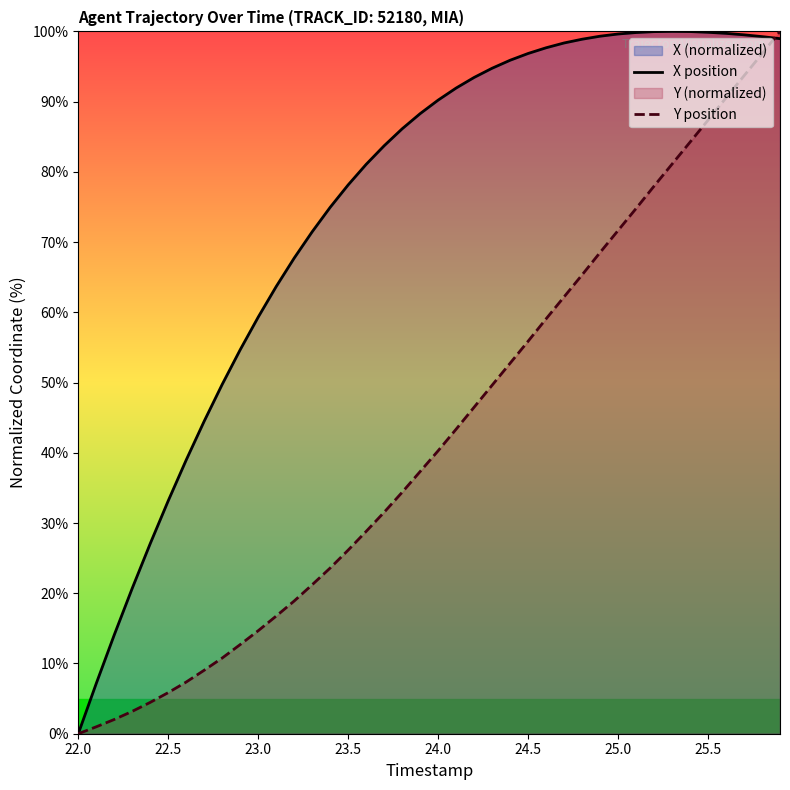

Which series ends up on top after the final intersection of X position and Y position?

Y position